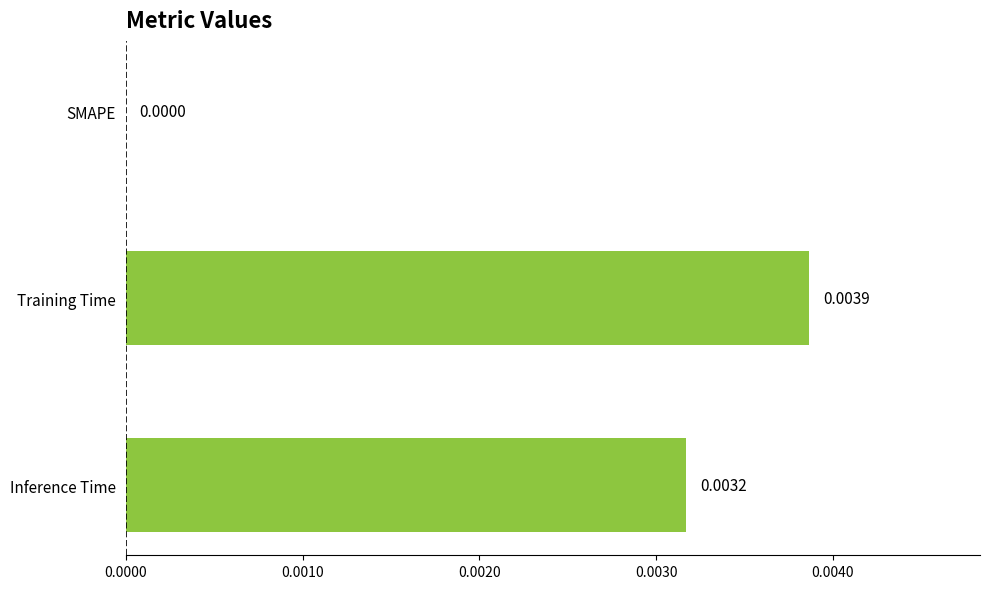

At which category does the chart reach its peak across all series?

Training Time